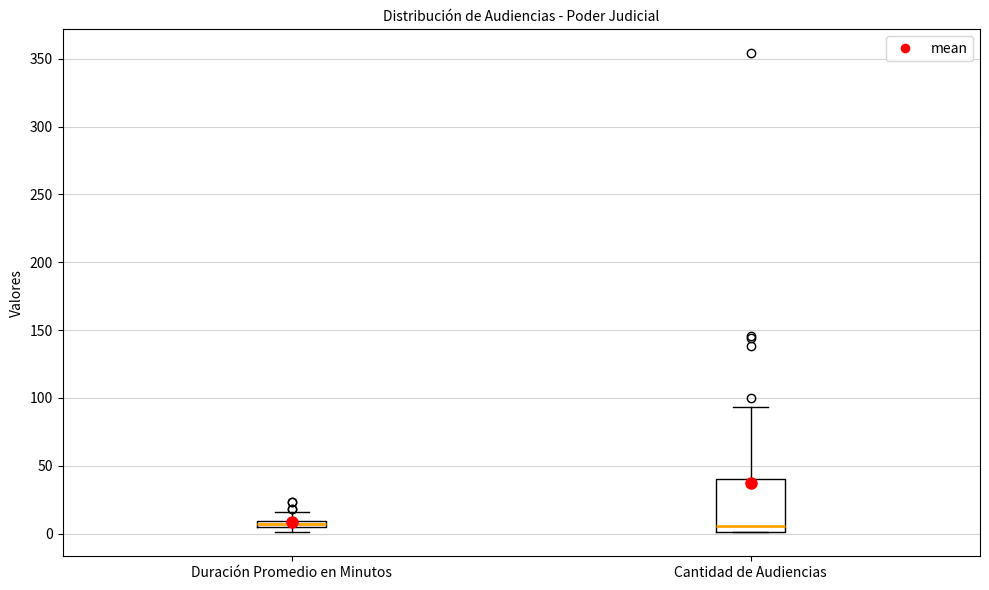

Where does the median line of the box for Cantidad de Audiencias sit on the y-axis? The values are not printed on the chart, so give them approximately, as read against the axis.

5